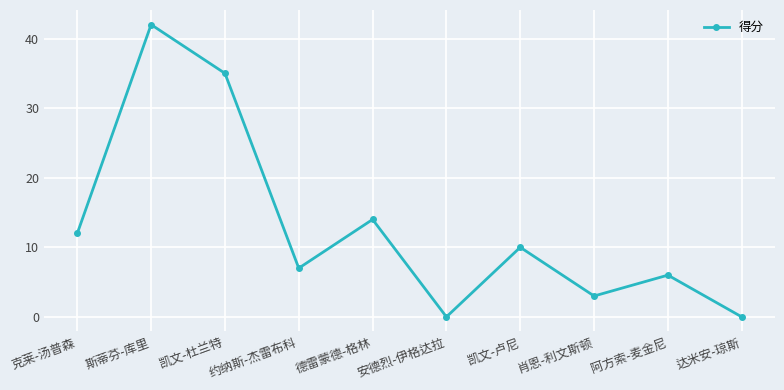

Reading left to right, list all the values displayed in this chart.

克莱-汤普森=12	斯蒂芬-库里=42	凯文-杜兰特=35	约纳斯-杰雷布科=7	德雷蒙德-格林=14	安德烈-伊格达拉=0	凯文-卢尼=10	肖恩-利文斯顿=3	阿方索-麦金尼=6	达米安-琼斯=0